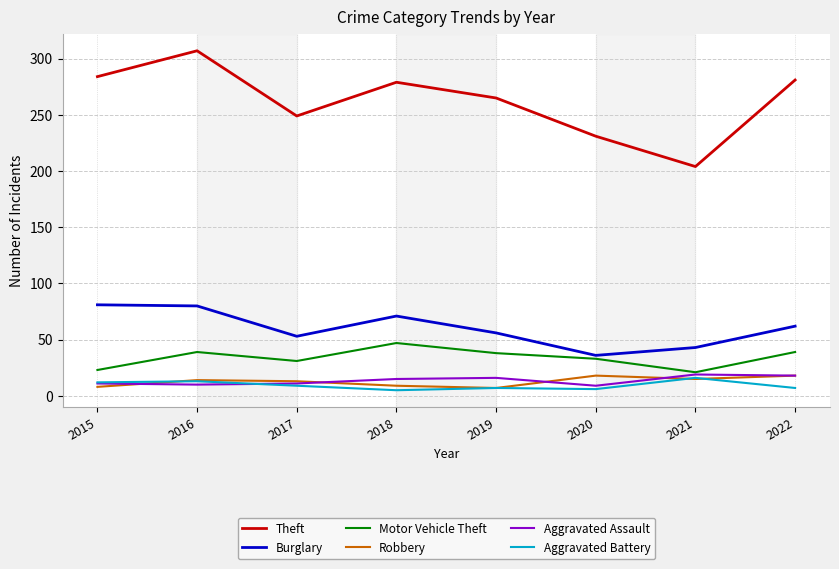

Is this an area chart (filled region under the line)?

No